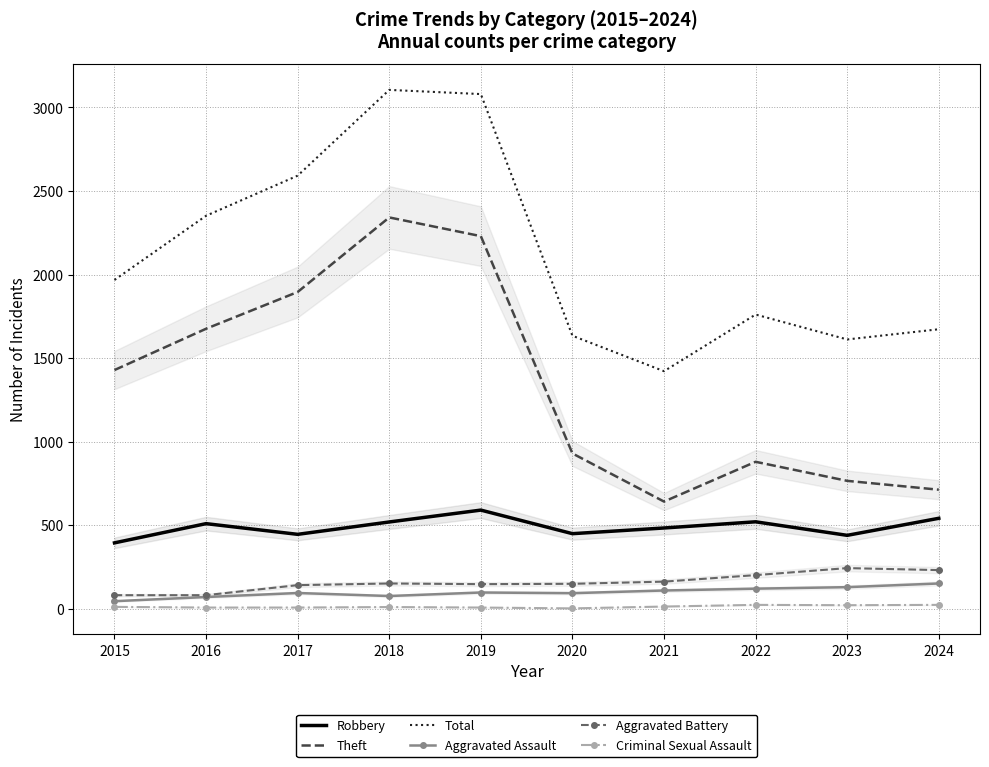

What is the minimum value for Aggravated Battery?

82